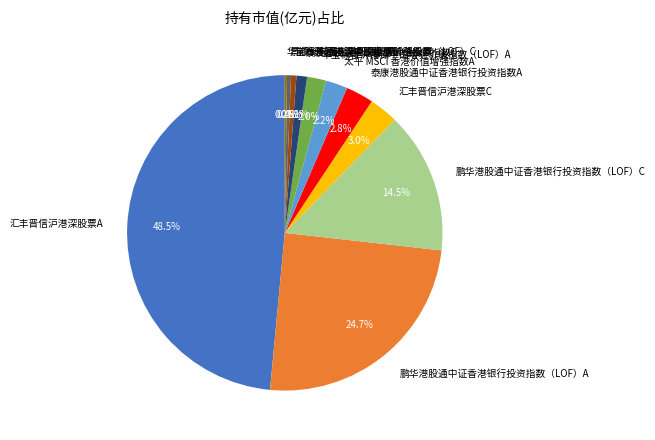

To the nearest percent, what is the average slice percentage?

9%